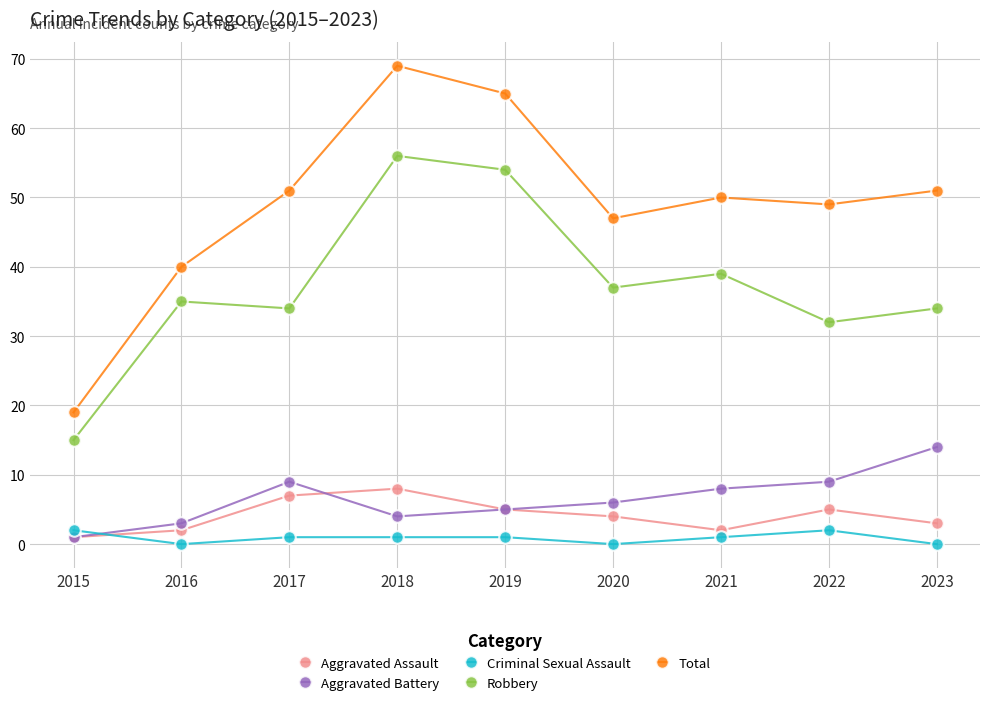

How many categories are shown in the chart?

9